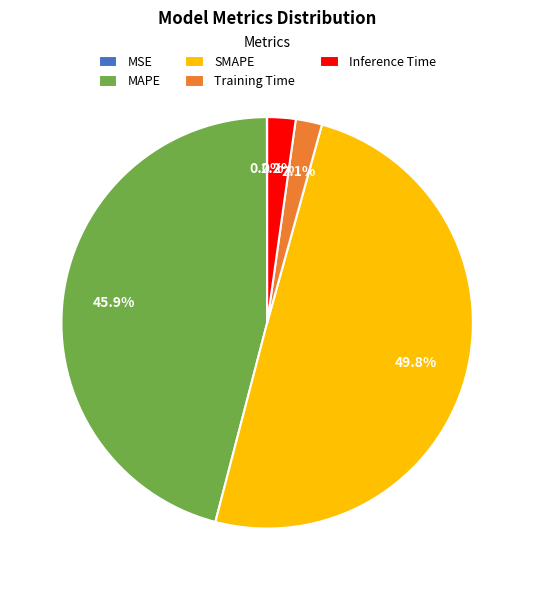

Do MAPE and Training Time together represent more than half of the pie?

No